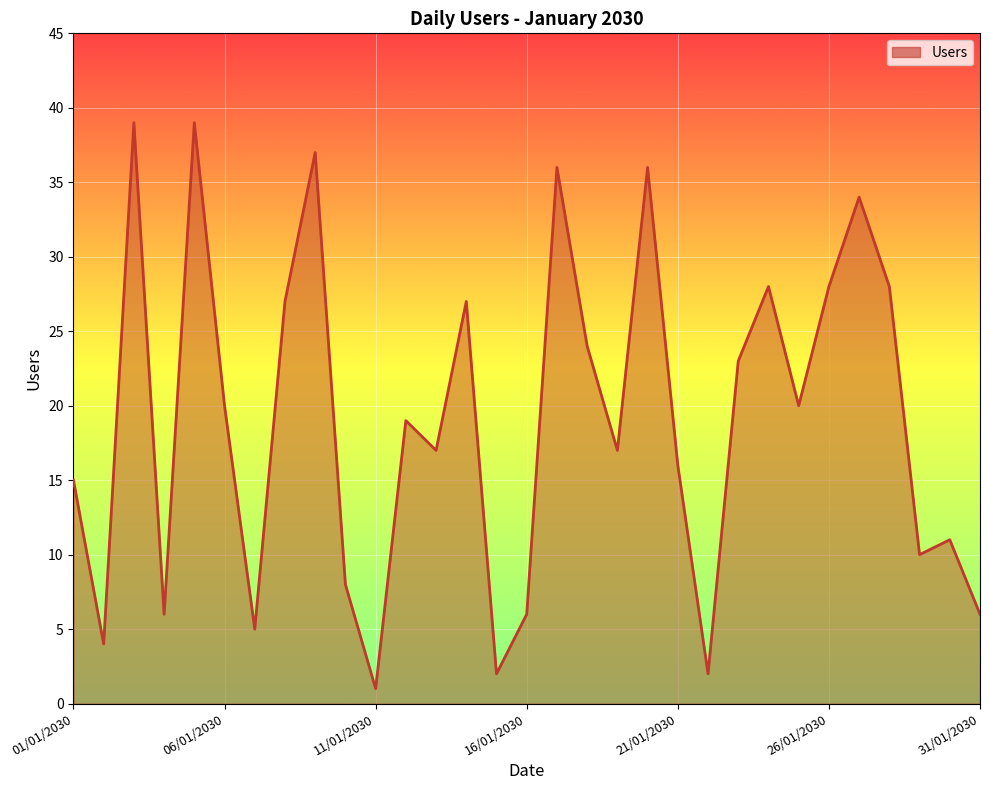

What is the maximum value shown in the chart?

39